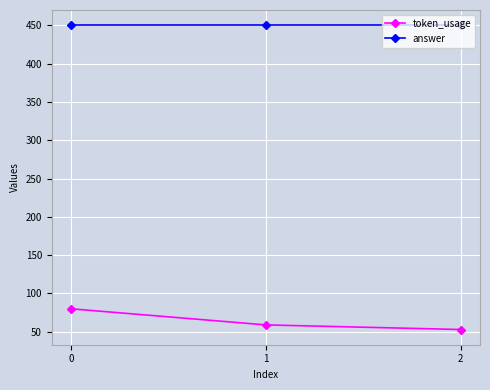

How many data points does each series have?

3